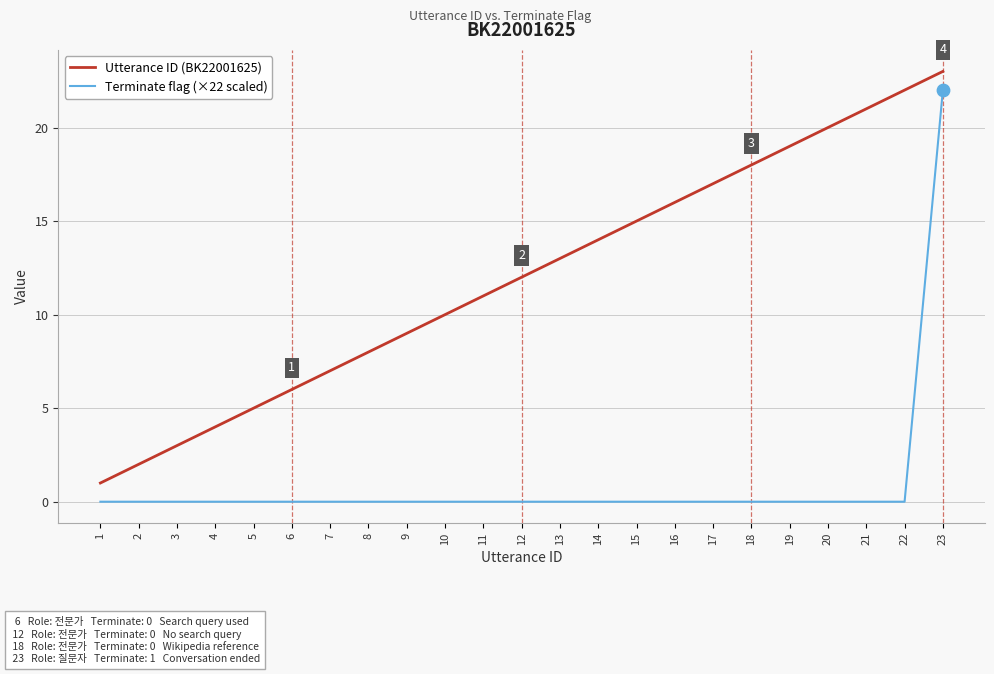

What are all the series names shown in the legend?

Utterance ID (BK22001625), Terminate flag (×22 scaled)